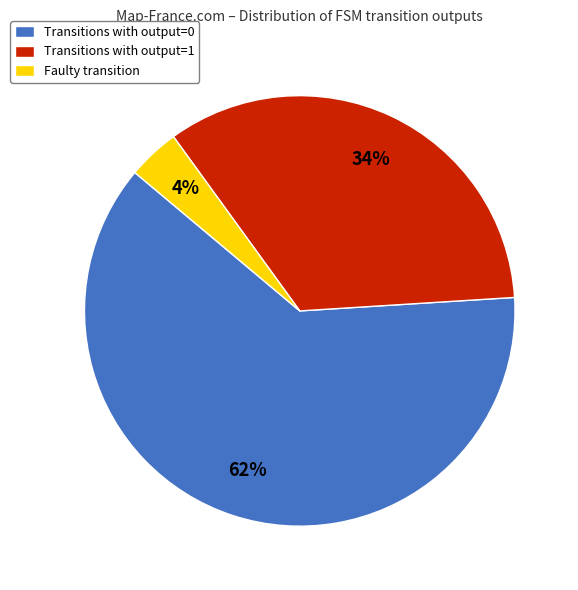

Do Transitions with output=1 and Faulty transition together represent more than half of the pie?

No